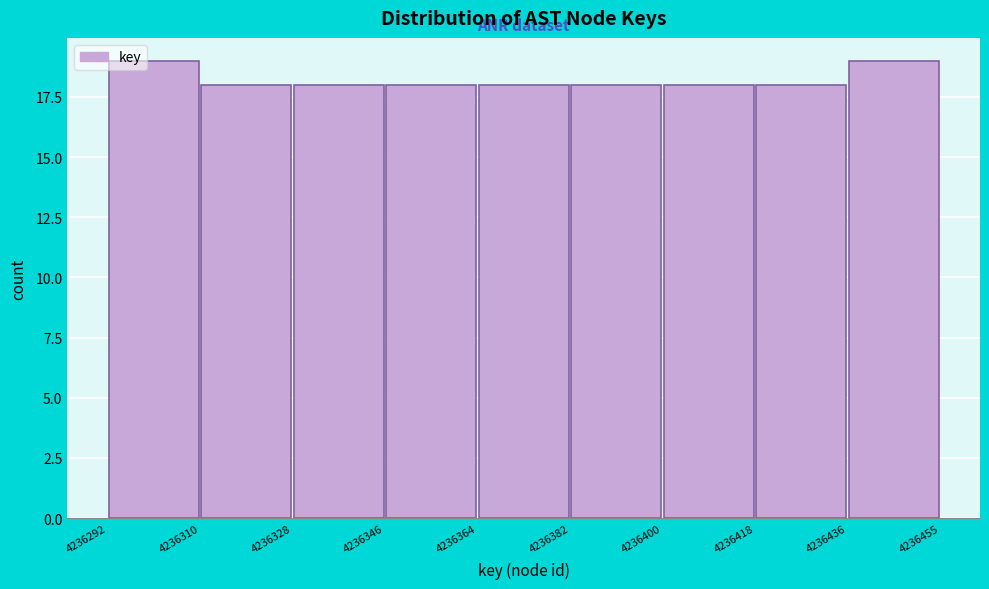

Reading left to right, transcribe this chart: for each bar, give the range it covers on the x-axis and its height. The values are not printed on the chart, so give them approximately, as read against the axis.

4236292 to 4236310: 19
4236310 to 4236328: 18
4236328 to 4236346: 18
4236346 to 4236364: 18
4236364 to 4236382: 18
4236382 to 4236400: 18
4236400 to 4236418: 18
4236418 to 4236436: 18
4236436 to 4236455: 19